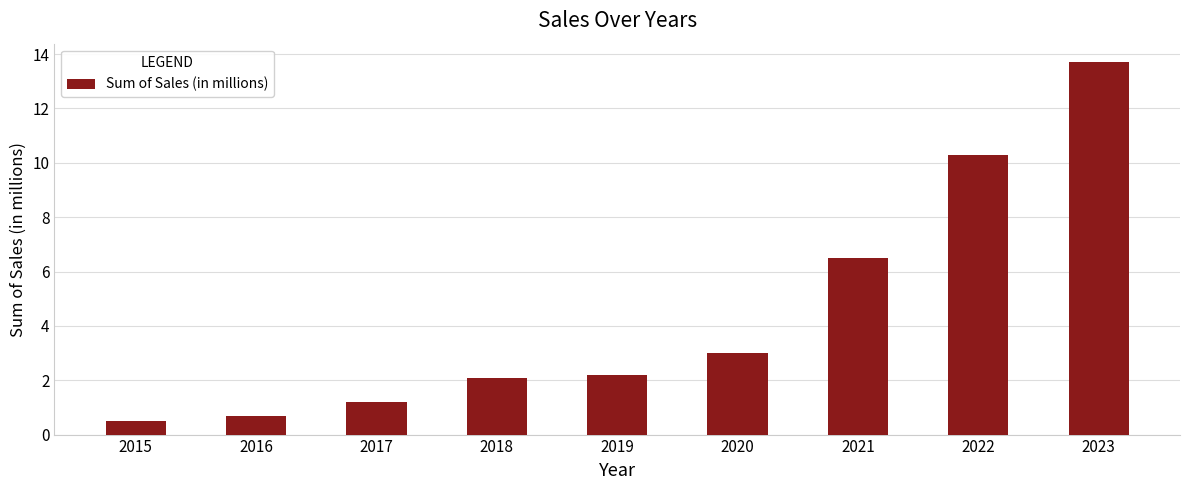

Which has a higher value, 2017 or 2021?

2021